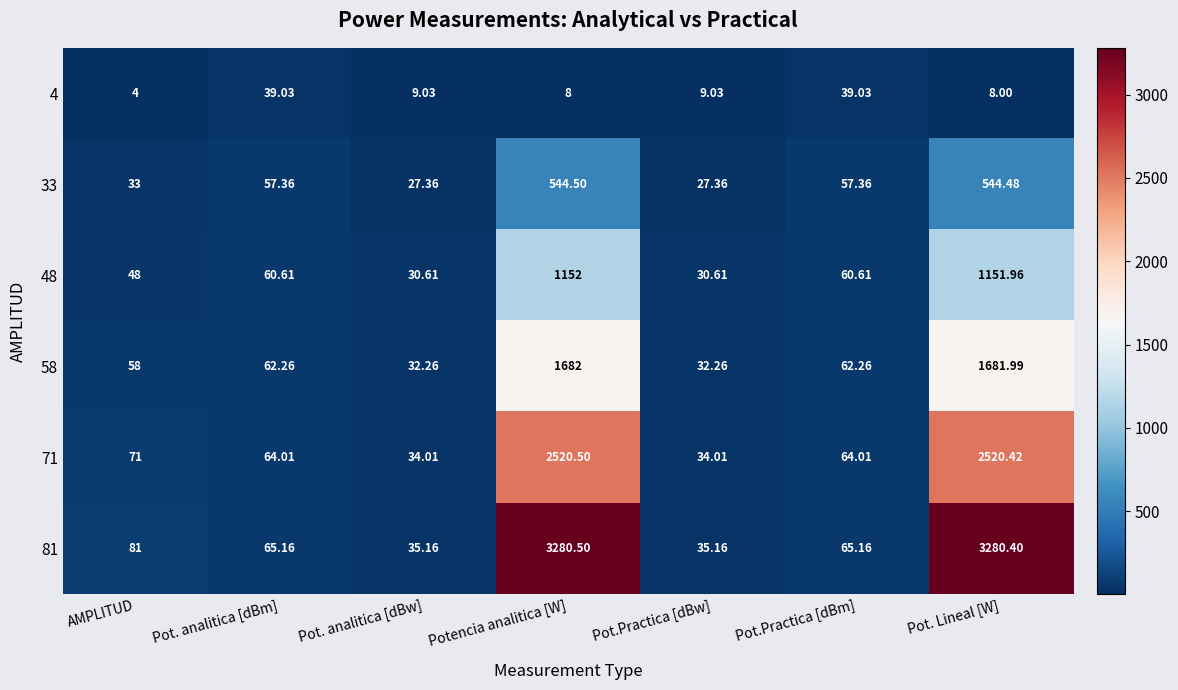

Rank the series at Potencia analitica [W] from highest to lowest value.

81, 71, 58, 48, 33, 4